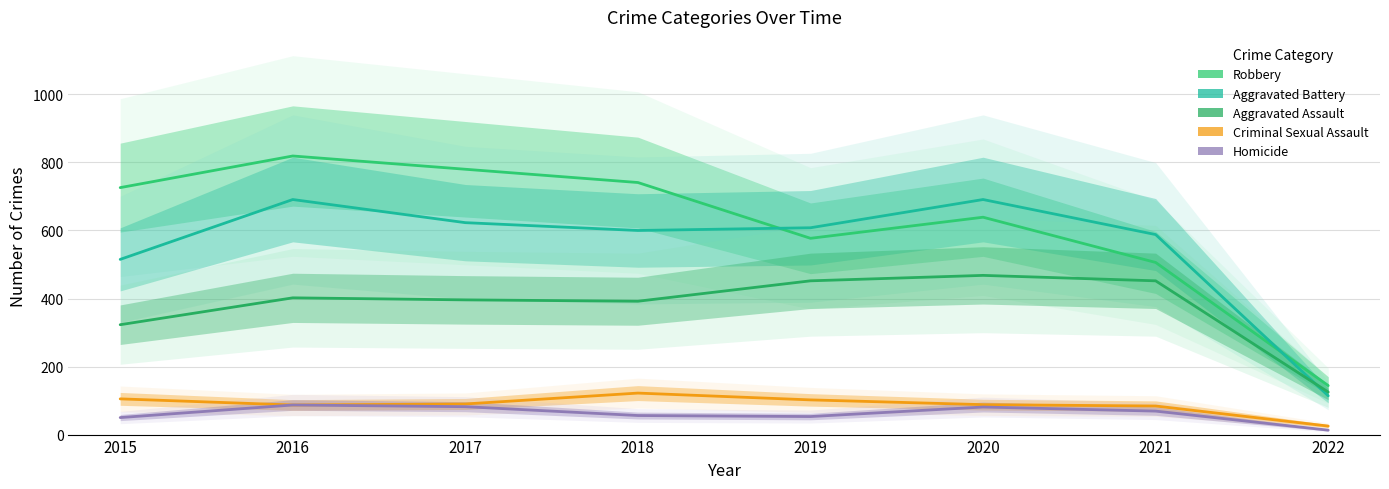

At how many categories does at least one series exceed 591?

6